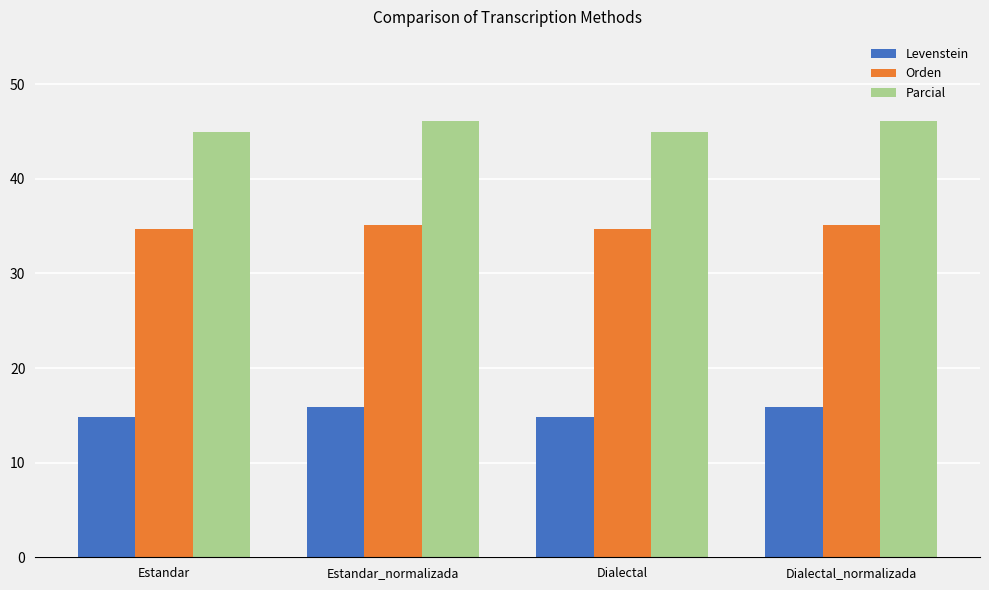

What is the label of the 2nd bar from the left?

Estandar_normalizada